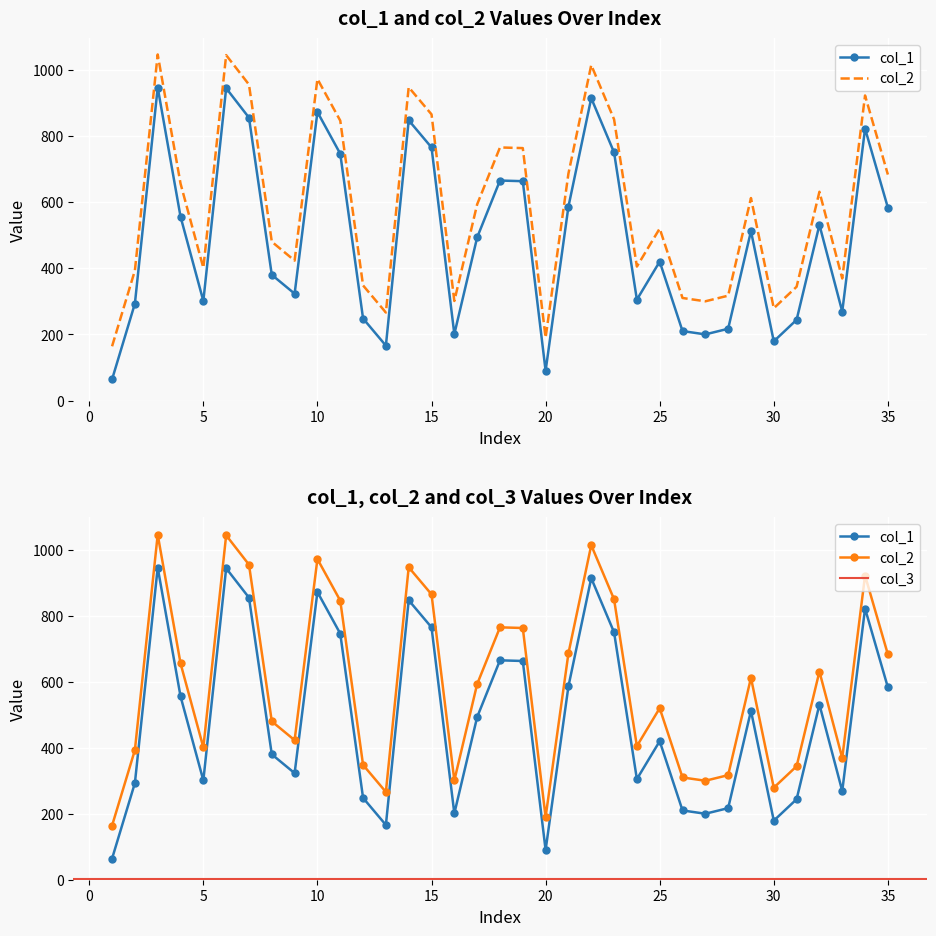

What is the spread (max minus min) of values at 13?

100